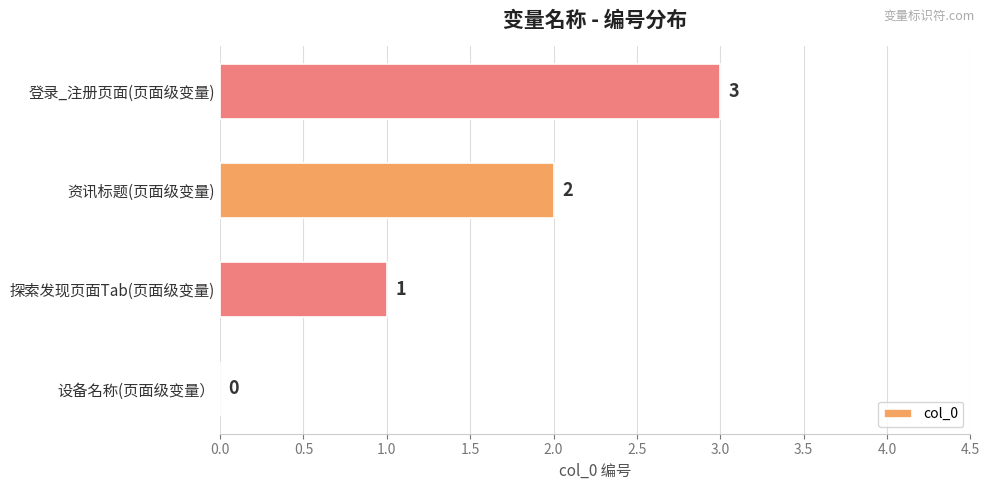

How many values are between 1 and 3?

3